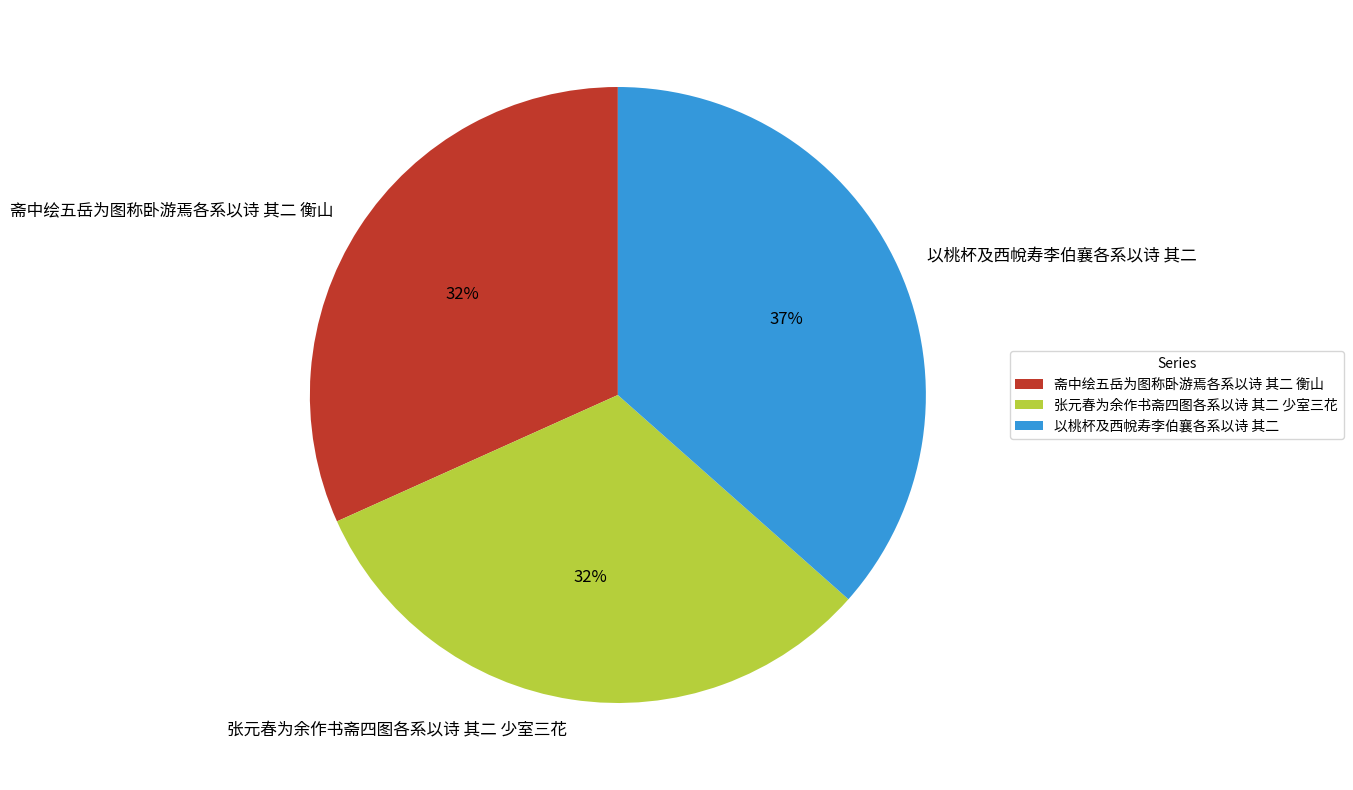

How many segments does this pie chart have?

3